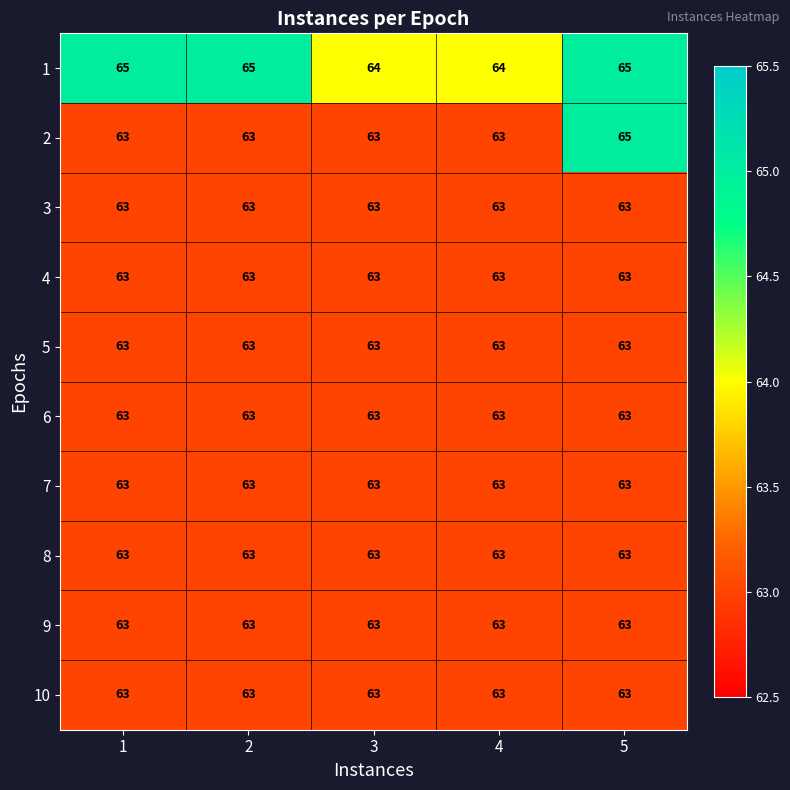

What is the total value across all series at 1?

632